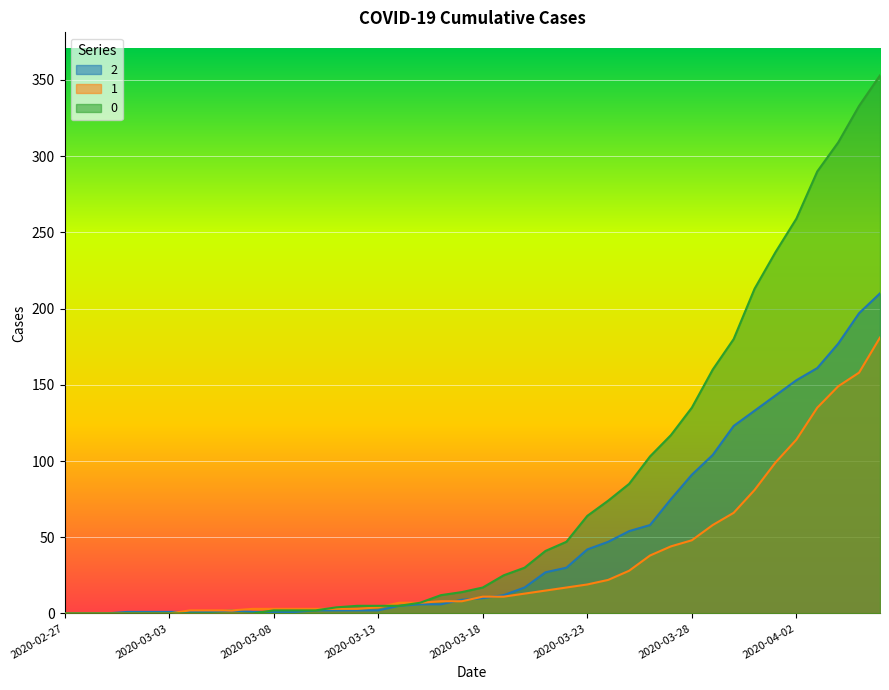

What is the label of the 2nd point from the left?

2020-02-28